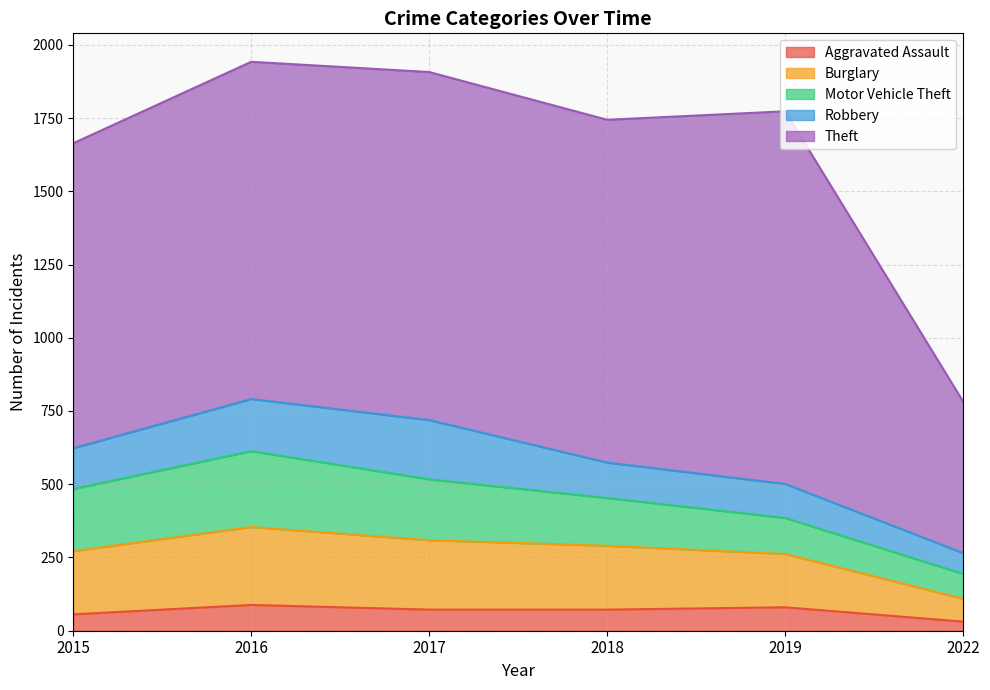

At which category is the sum across all series the highest?

2016